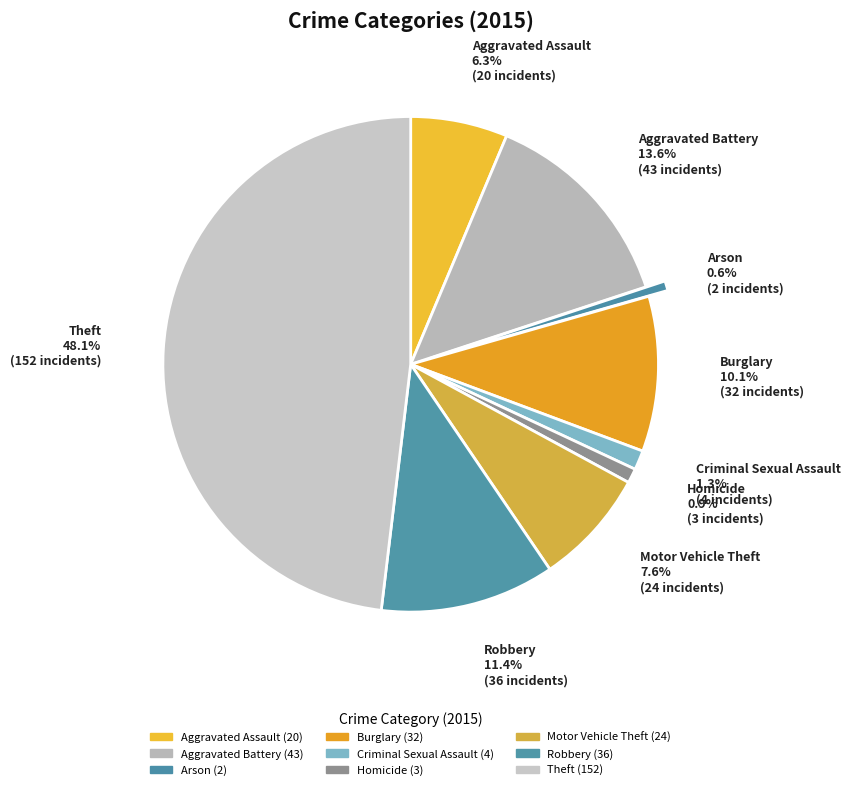

What percentage is the Criminal Sexual Assault slice, to the nearest percent?

1%